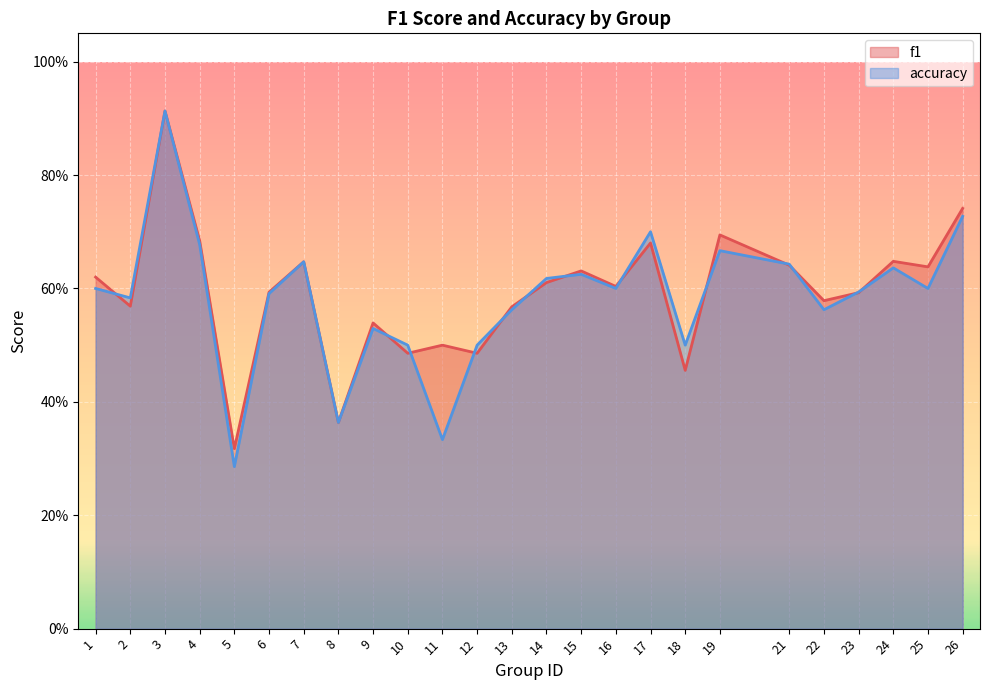

Is the value of accuracy at 19 greater than the value of f1 at 19?

No